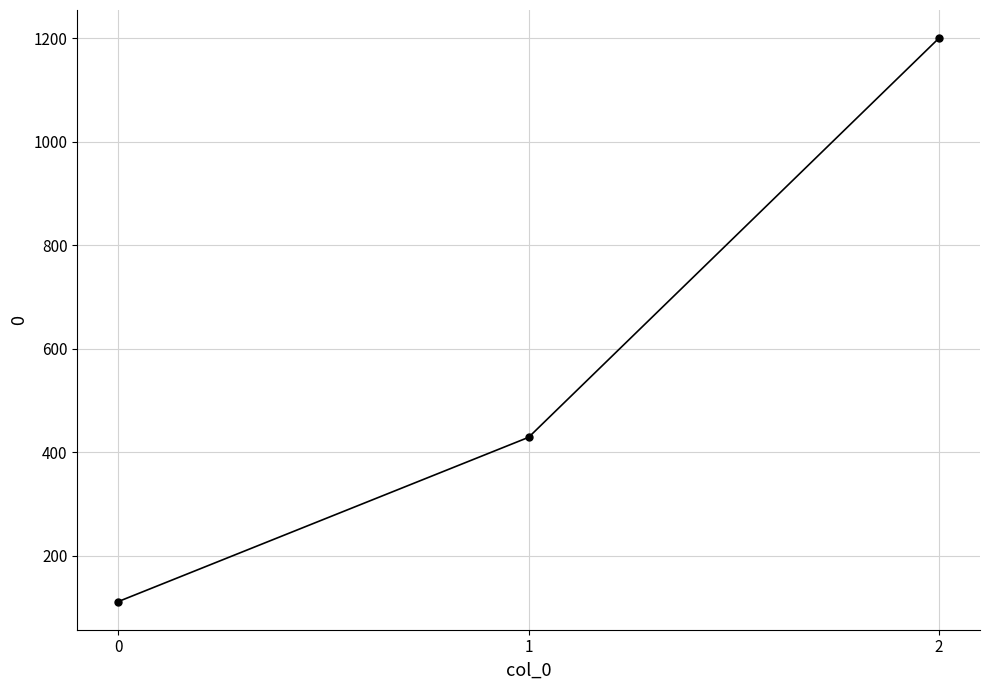

What is the greatest value displayed?

1200.0